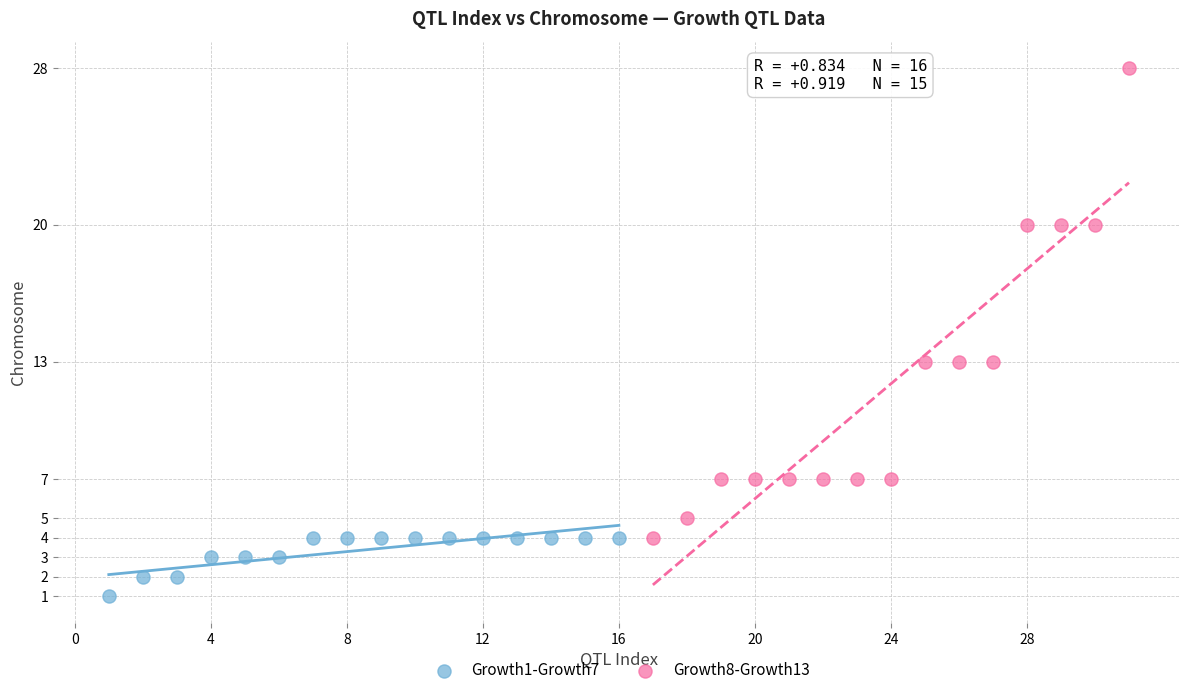

Which series reaches the minimum Y coordinate?

Growth1-Growth7